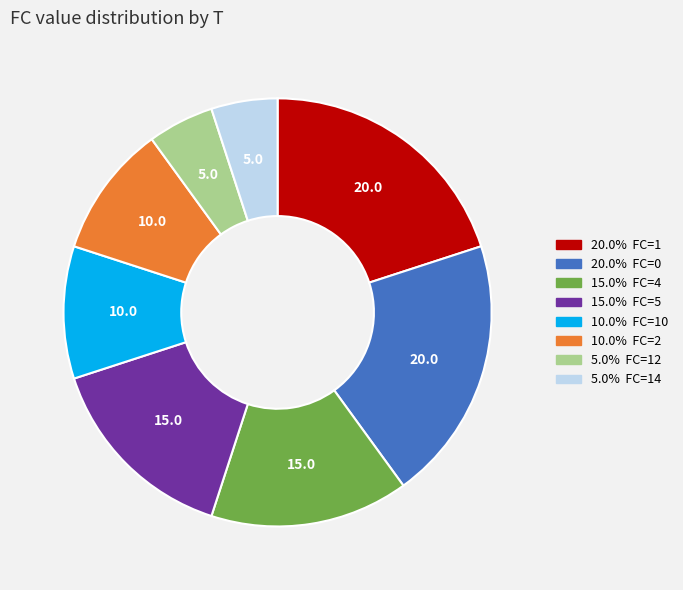

Is there any slice that represents more than half of the pie?

No